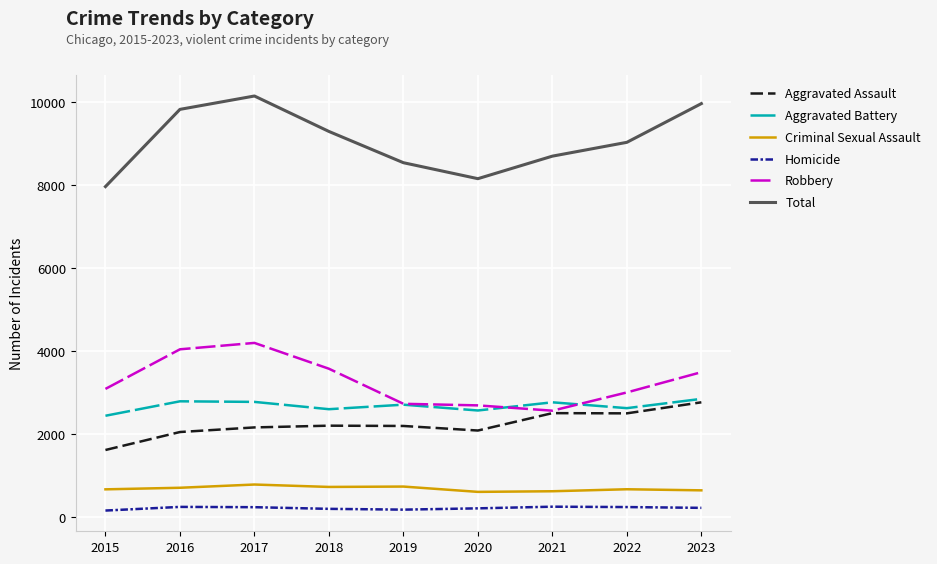

True or false: Criminal Sexual Assault and Homicide intersect in this chart.

False